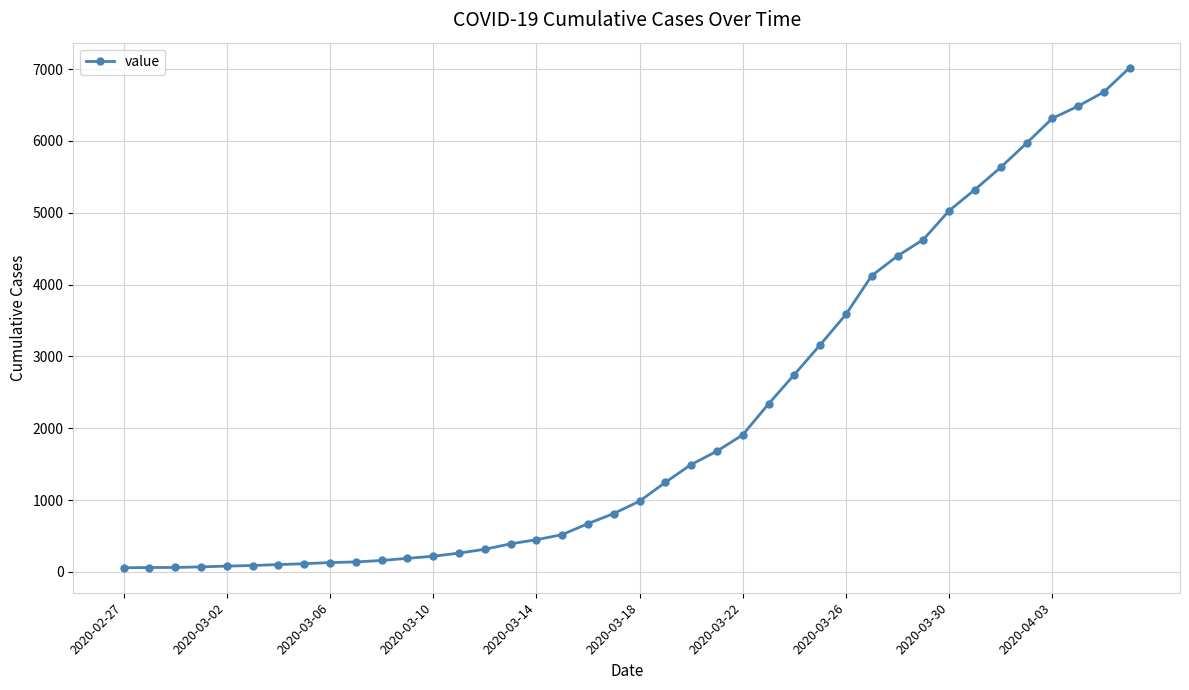

What is the difference between the maximum and minimum values?

6964